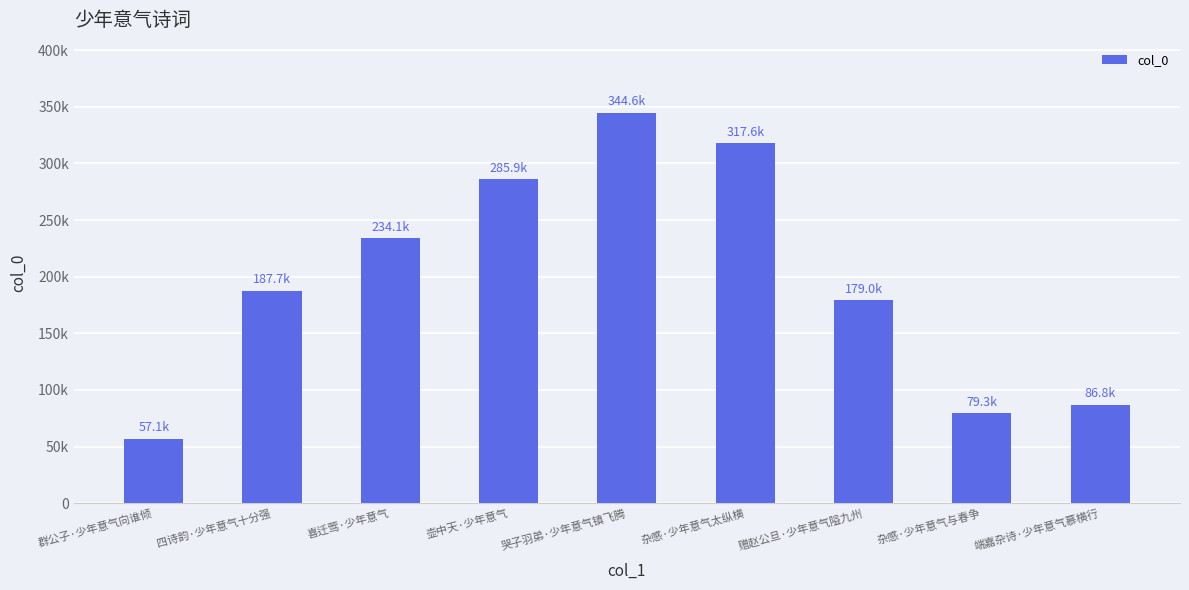

Rank the categories by value from highest to lowest.

哭子羽弟·少年意气镇飞腾, 杂感·少年意气太纵横, 壶中天·少年意气, 喜迁莺·少年意气, 四诗韵·少年意气十分强, 赠赵公旦·少年意气隘九州, 端嘉杂诗·少年意气慕横行, 杂感·少年意气与春争, 群公子·少年意气向谁倾